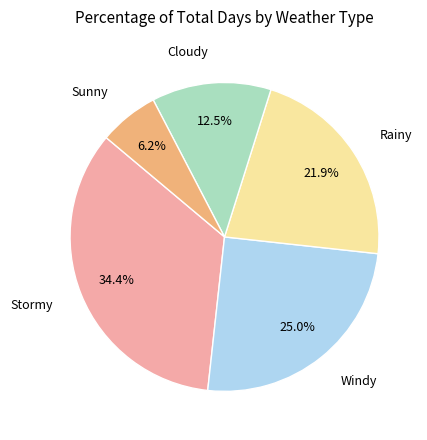

Is there a majority slice in this chart?

No